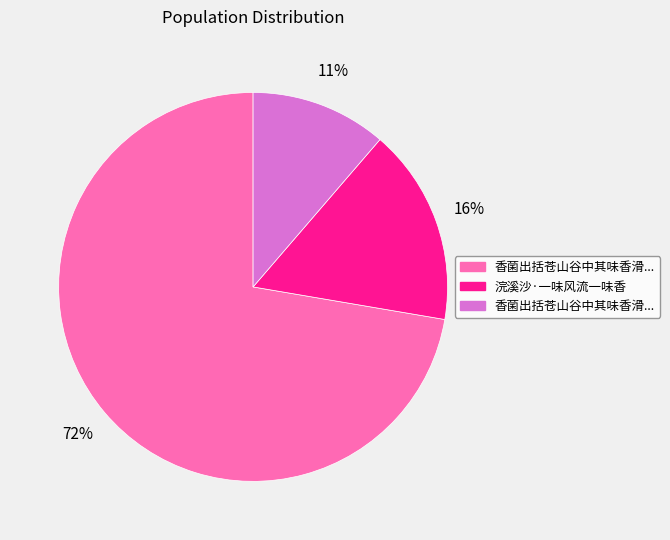

To the nearest percent, what is the average slice percentage?

33%